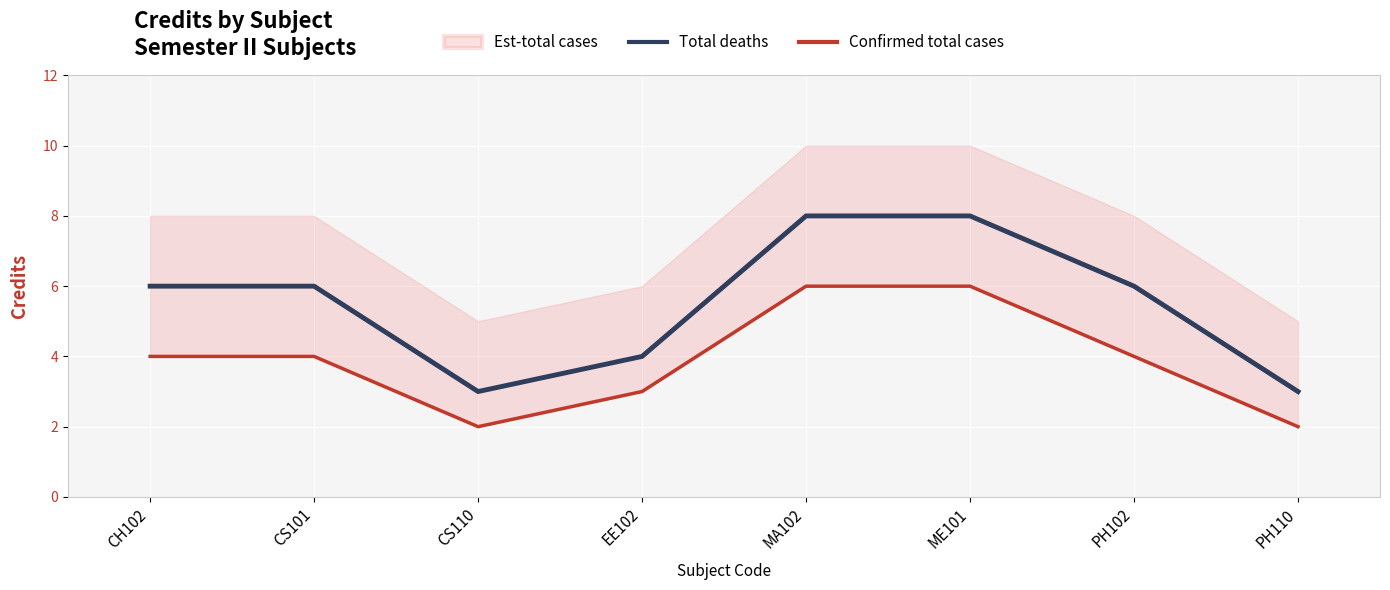

What is the approximate value of Total deaths at CS110?

3